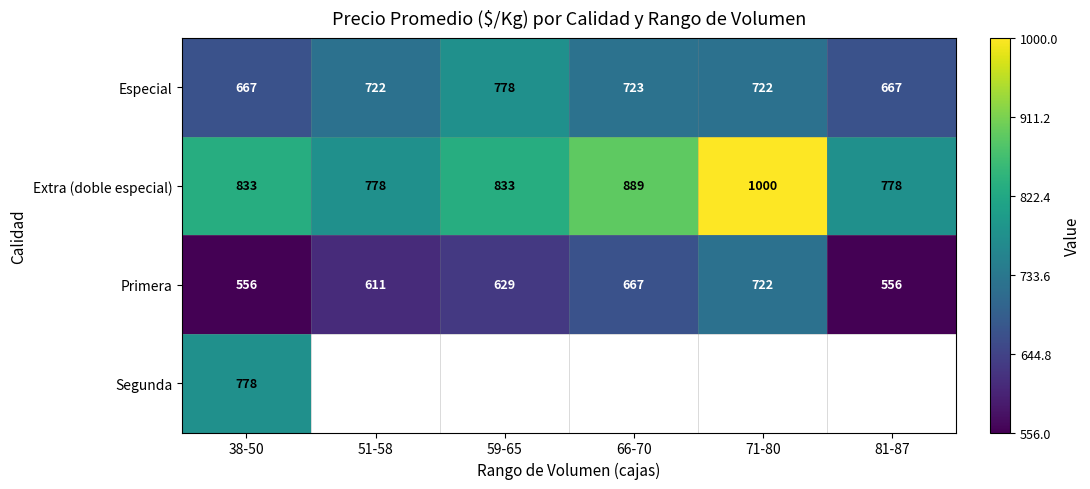

What is the highest value of the Extra (doble especial) series?

1000